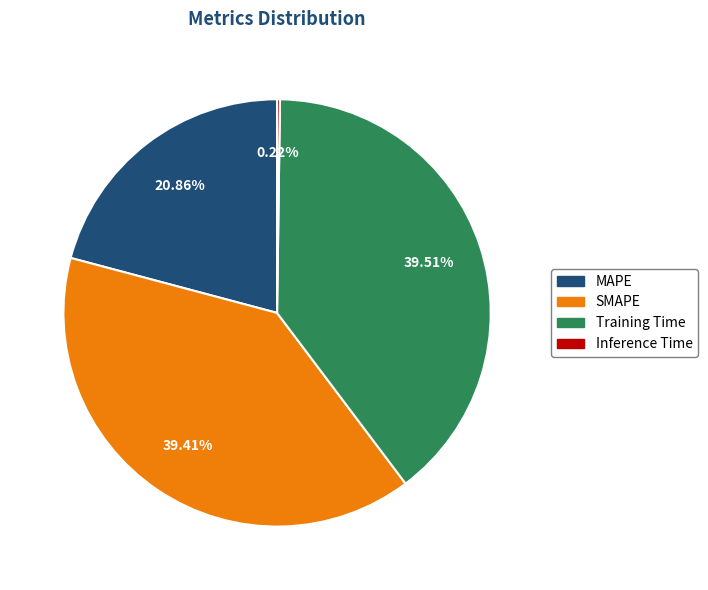

Is the sum of SMAPE and Training Time greater than half?

Yes